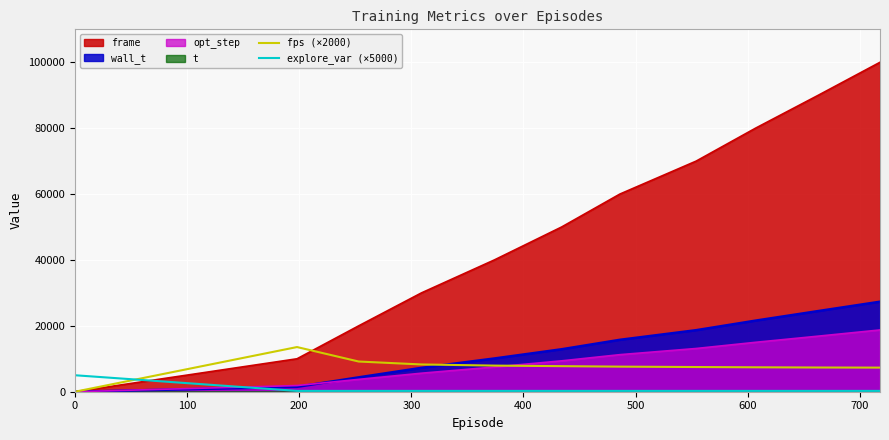

After their last crossing, which series has the higher values: fps (×2000) or explore_var (×5000)?

fps (×2000)